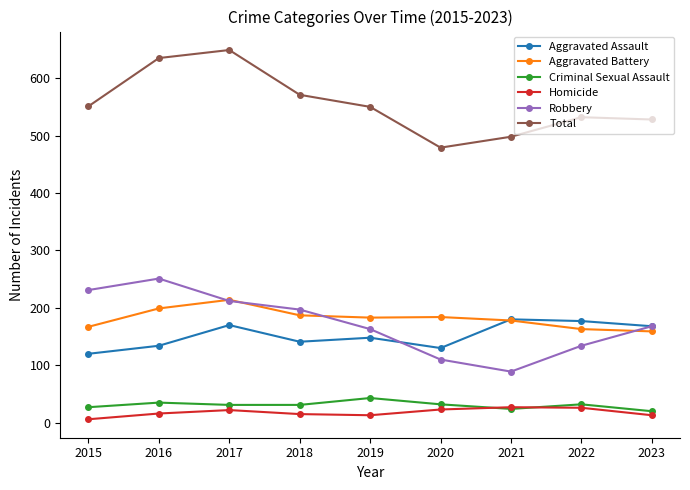

What is the maximum value for Aggravated Assault?

180